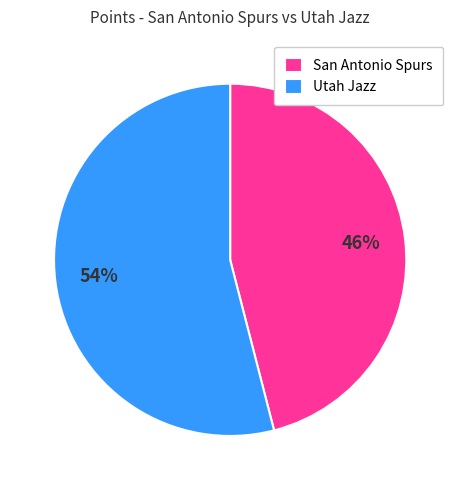

True or false: Utah Jazz accounts for 68% of the total.

False